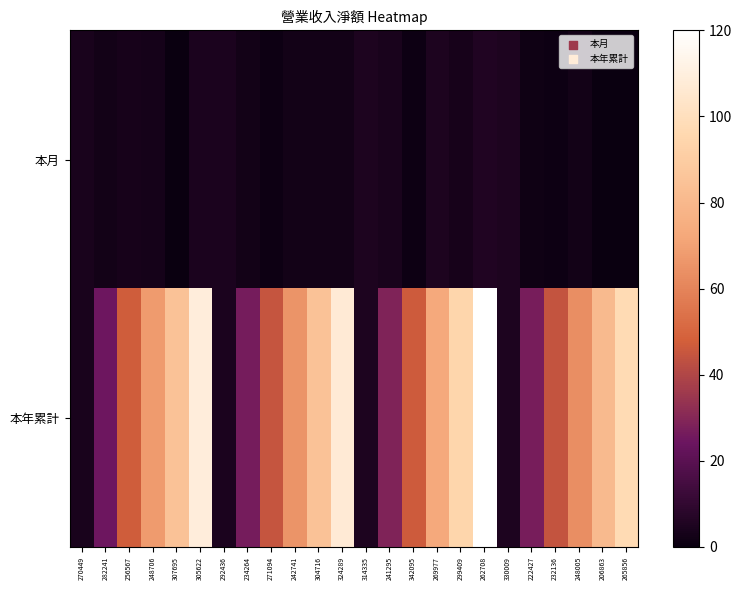

Rank the series by their average value, from lowest to highest.

本月, 本年累計